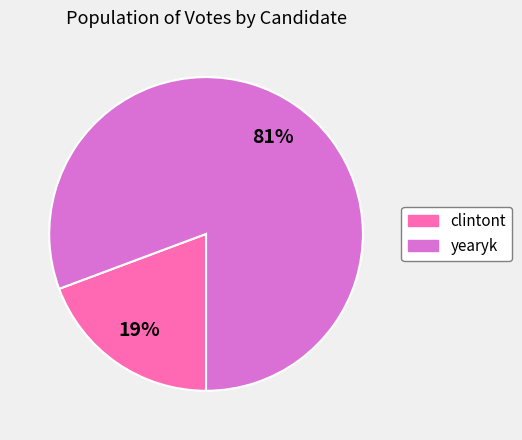

Rank the categories by value from lowest to highest.

clintont, yearyk